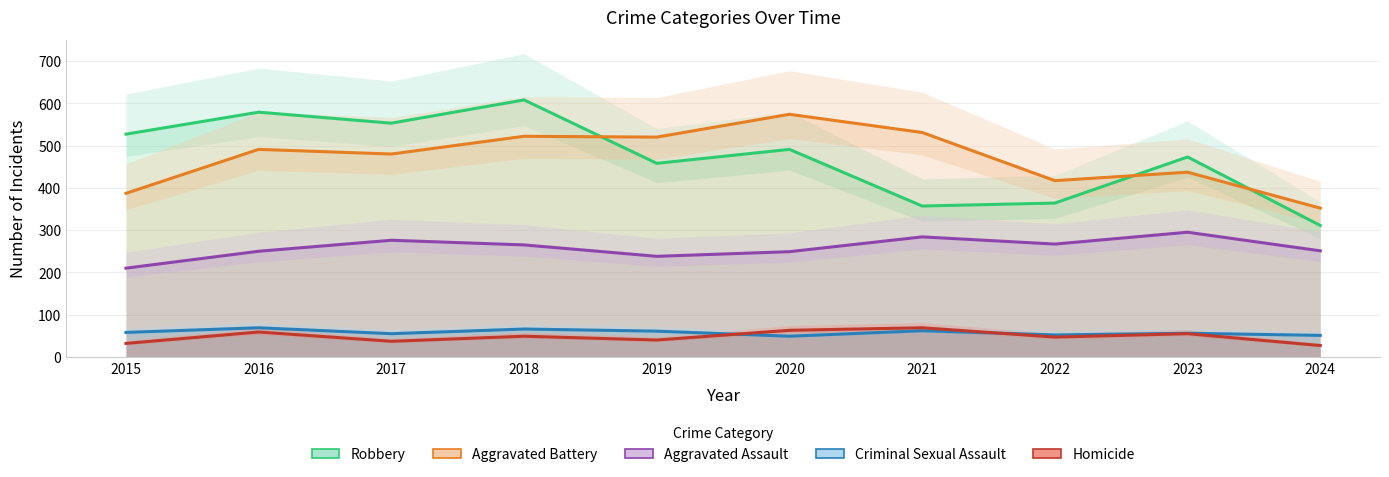

True or false: Robbery has a value of 258 at 2016.

False